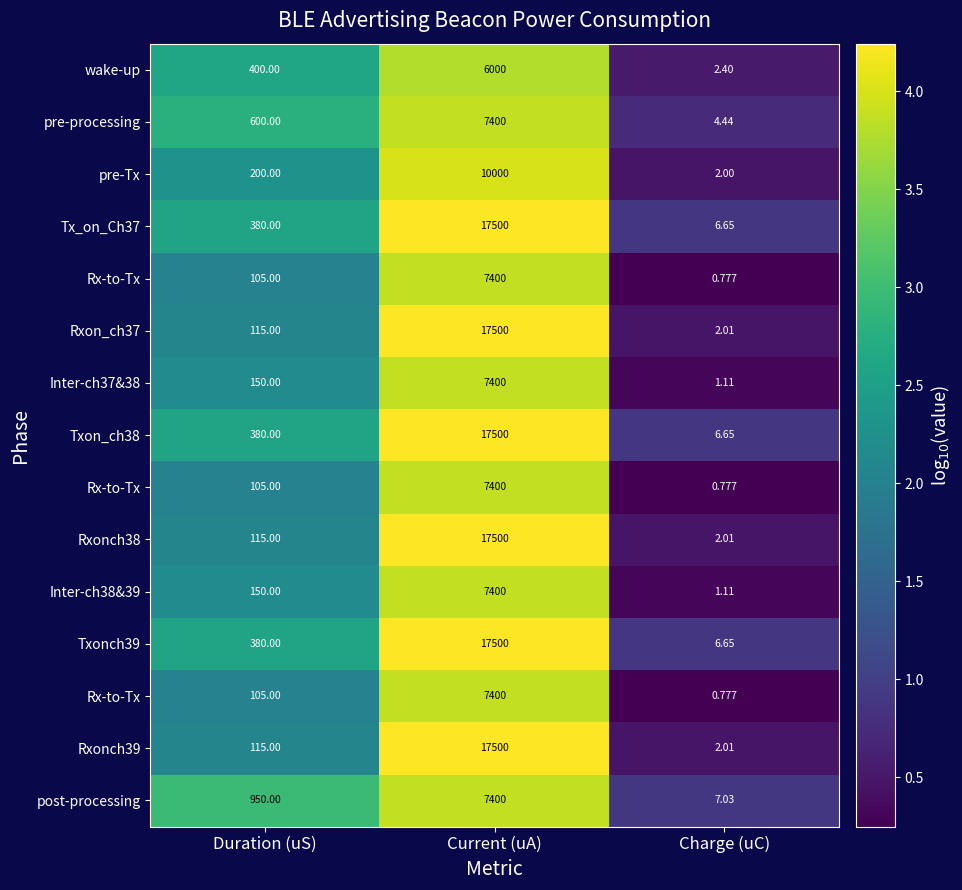

Between Charge (uC) and Current (uA), which is larger?

Current (uA)